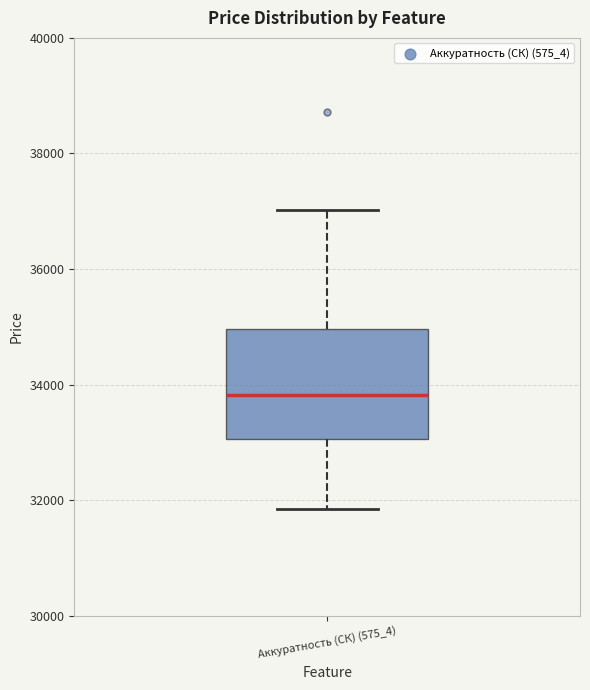

Where does the upper whisker of the box for Аккуратность (СК) (575_4) end on the y-axis? The values are not printed on the chart, so give them approximately, as read against the axis.

37000